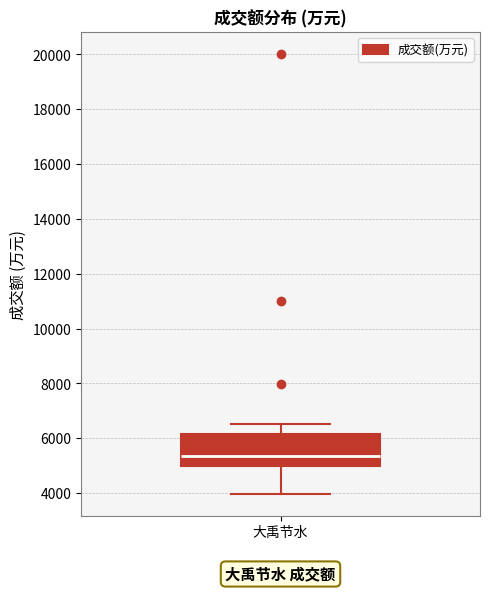

Transcribe this box plot: give where the median line is, the range the box spans, and where the two whiskers end, as read against the y-axis. The values are not printed on the chart, so give them approximately, as read against the axis.

median 5400, box 5000 to 6200, whiskers 4000 to 6600